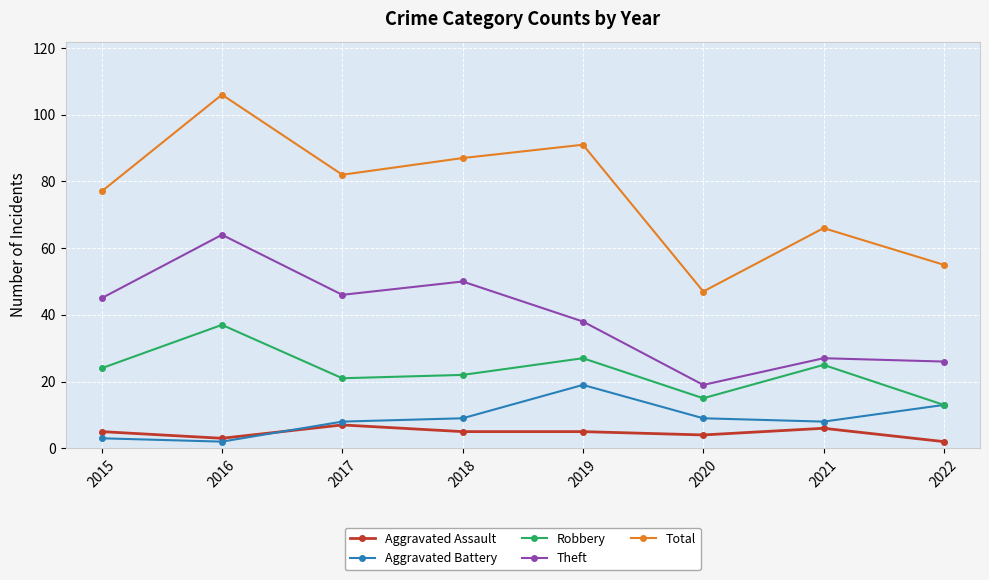

What is the difference between the highest and lowest values at 2022?

53